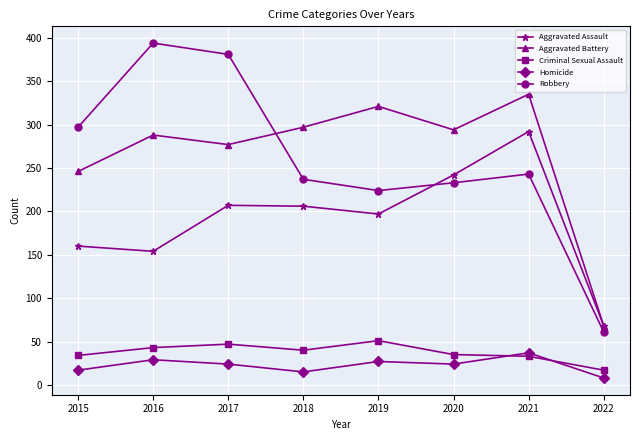

What is the total value across all series at 2022?

222